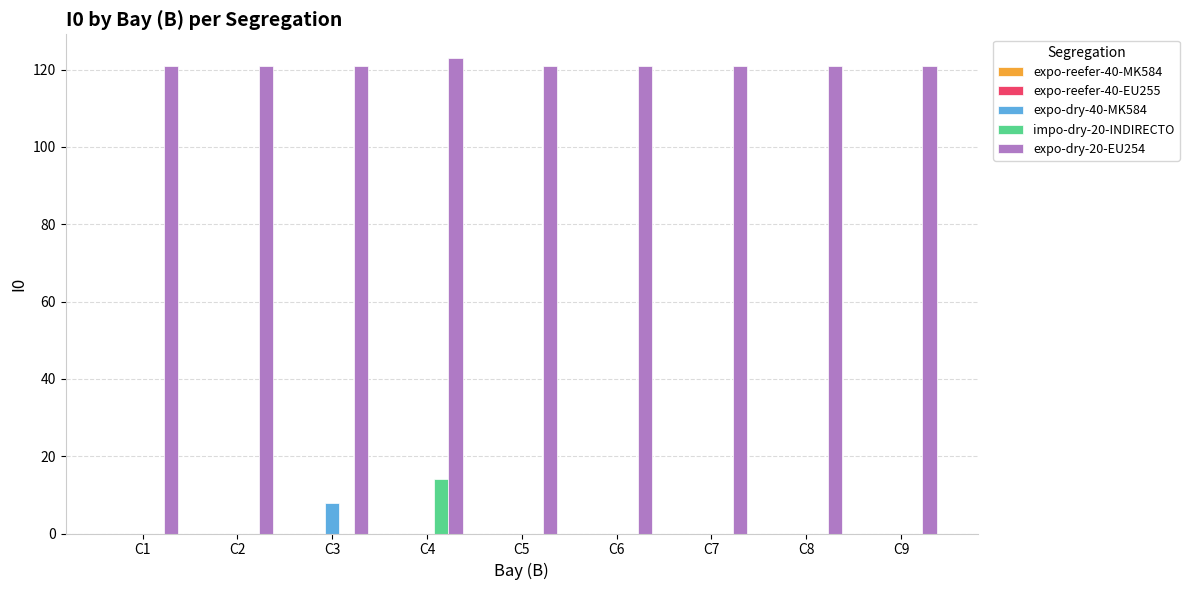

Which series changed the most between C4 and C5?

impo-dry-20-INDIRECTO